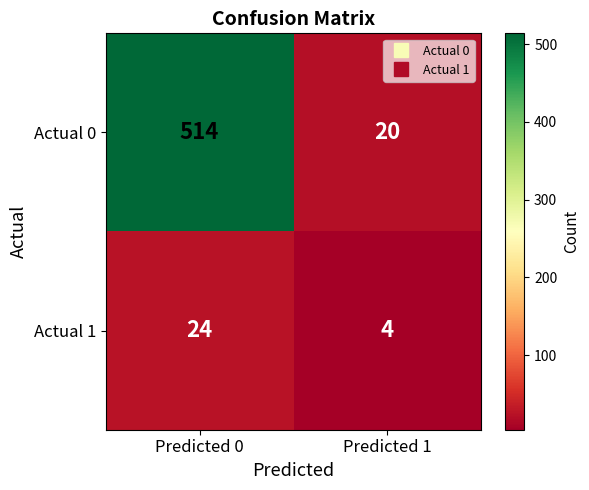

Reading right to left, what are all the values shown in this chart?

Actual 0: 20	514
Actual 1: 4	24